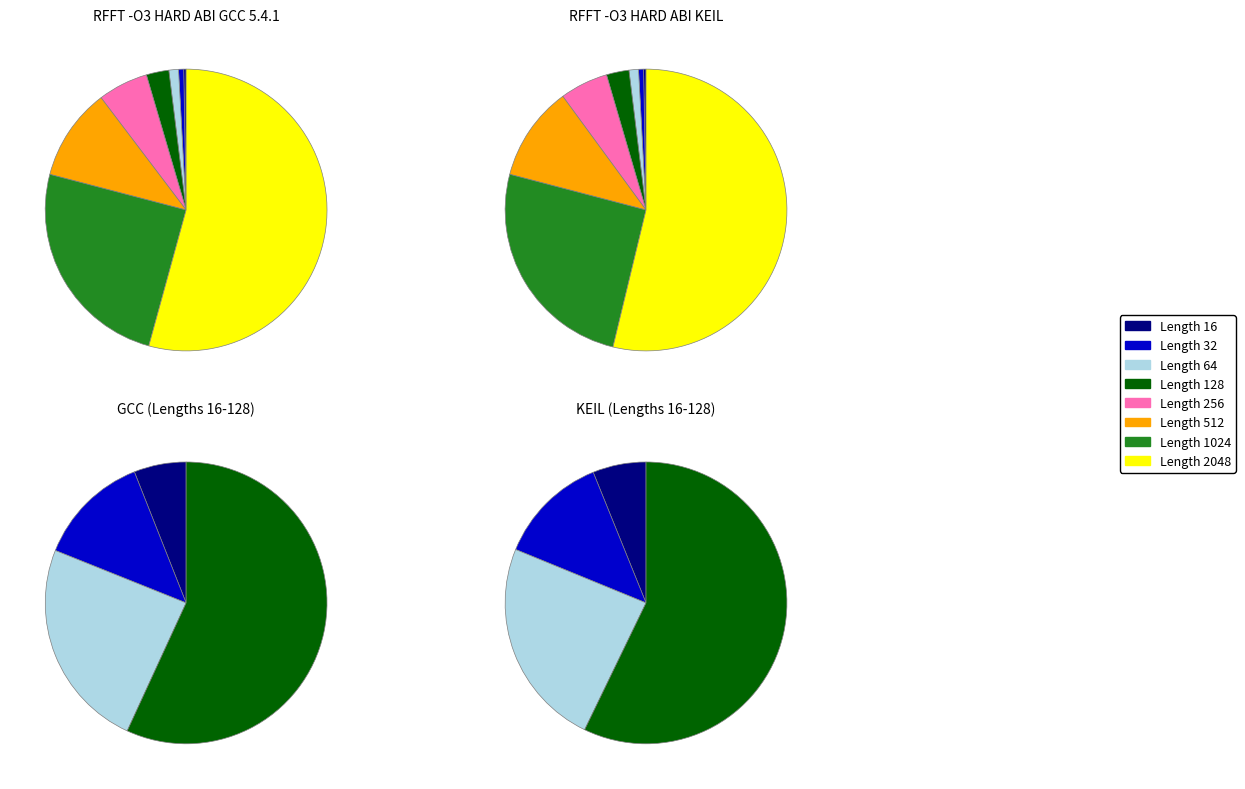

What is the majority slice?

2048